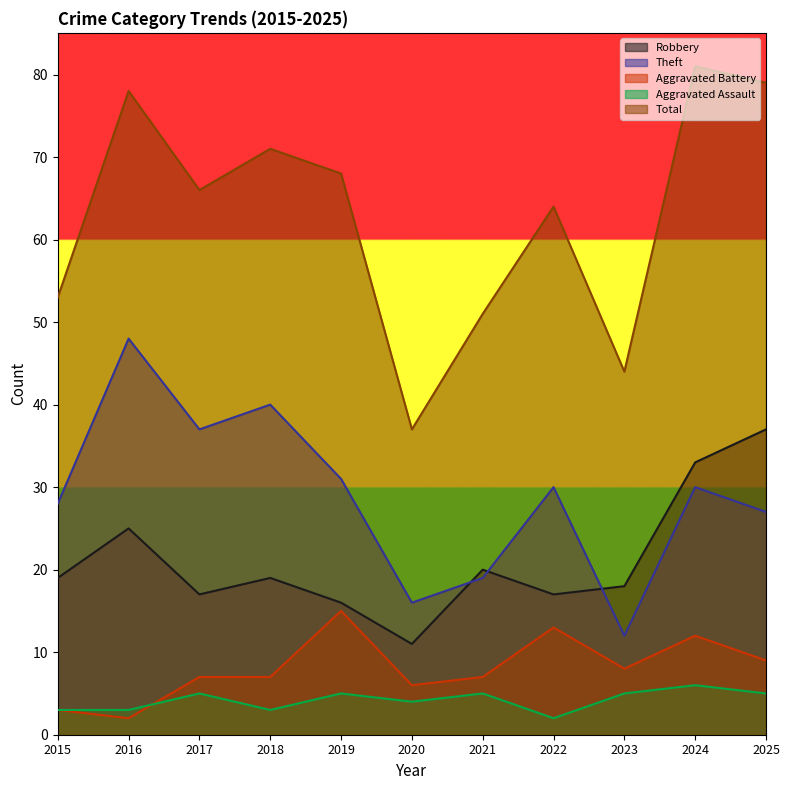

What is the spread (max minus min) of values at 2017?

61